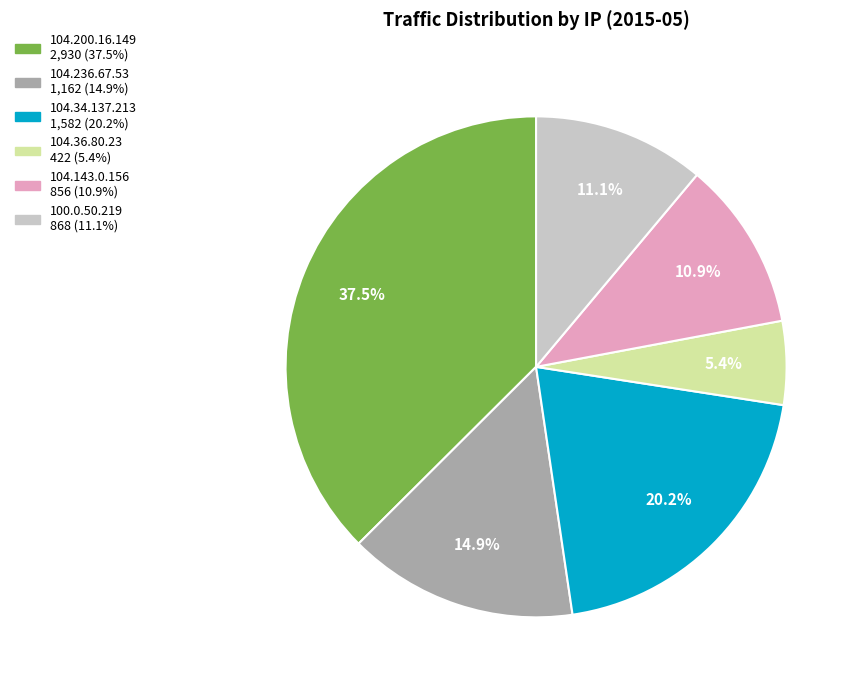

What is the largest slice in the pie chart?

104.200.16.149